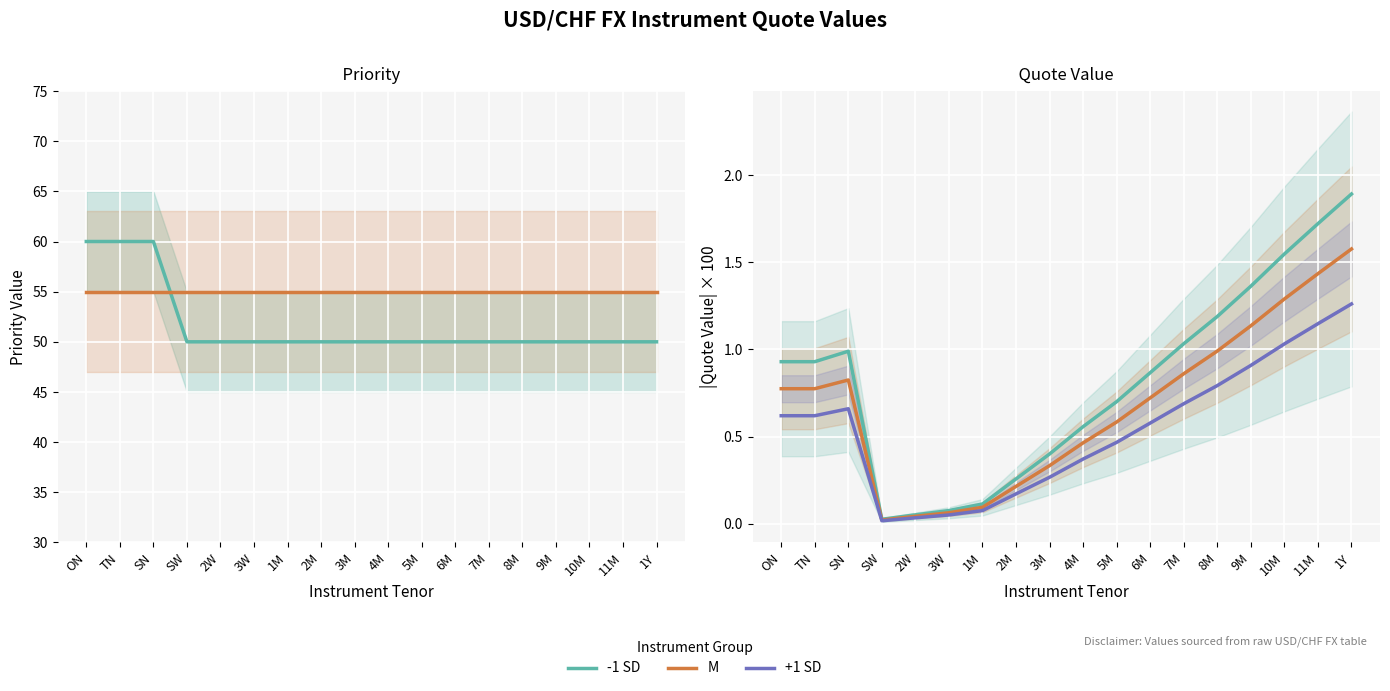

Reading left to right, transcribe all the data shown in this chart.

Priority: ON=60.0	TN=60.0	SN=60.0	SW=50.0	2W=50.0	3W=50.0	1M=50.0	2M=50.0	3M=50.0	4M=50.0	5M=50.0	6M=50.0	7M=50.0	8M=50.0	9M=50.0	10M=50.0	11M=50.0	1Y=50.0
Min Distance (scaled): ON=55.0	TN=55.0	SN=55.0	SW=55.0	2W=55.0	3W=55.0	1M=55.0	2M=55.0	3M=55.0	4M=55.0	5M=55.0	6M=55.0	7M=55.0	8M=55.0	9M=55.0	10M=55.0	11M=55.0	1Y=55.0
-1 SD: ON=0.9	TN=0.9	SN=1.0	SW=0.0	2W=0.1	3W=0.1	1M=0.1	2M=0.3	3M=0.4	4M=0.6	5M=0.7	6M=0.9	7M=1.0	8M=1.2	9M=1.4	10M=1.5	11M=1.7	1Y=1.9
M: ON=0.8	TN=0.8	SN=0.8	SW=0.0	2W=0.0	3W=0.1	1M=0.1	2M=0.2	3M=0.3	4M=0.5	5M=0.6	6M=0.7	7M=0.9	8M=1.0	9M=1.1	10M=1.3	11M=1.4	1Y=1.6
+1 SD: ON=0.6	TN=0.6	SN=0.7	SW=0.0	2W=0.0	3W=0.1	1M=0.1	2M=0.2	3M=0.3	4M=0.4	5M=0.5	6M=0.6	7M=0.7	8M=0.8	9M=0.9	10M=1.0	11M=1.1	1Y=1.3